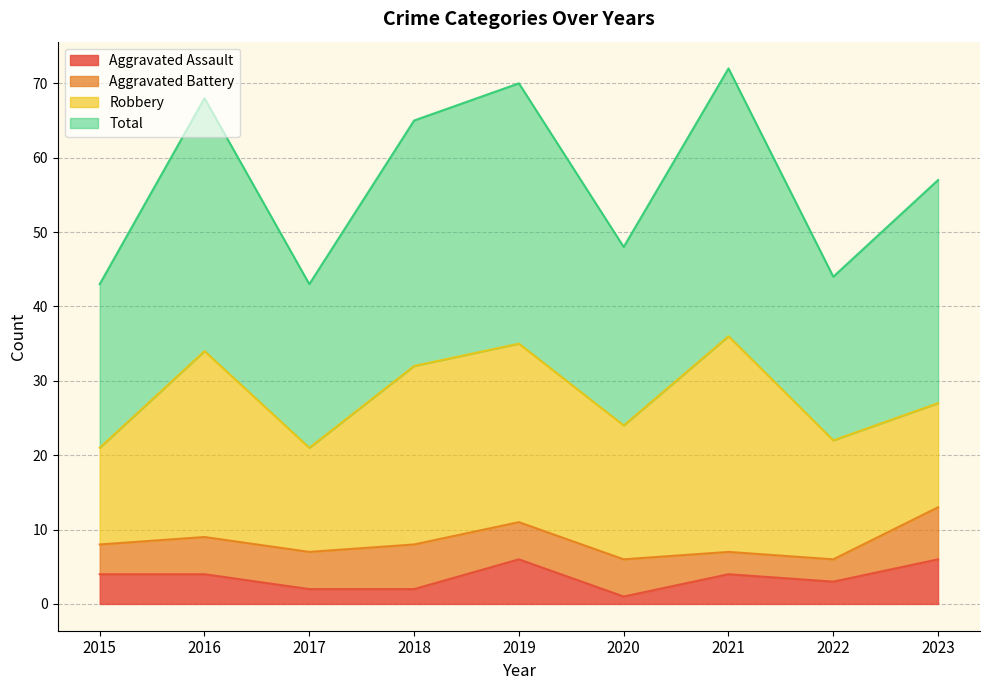

True or false: Total and Aggravated Assault intersect in this chart.

False